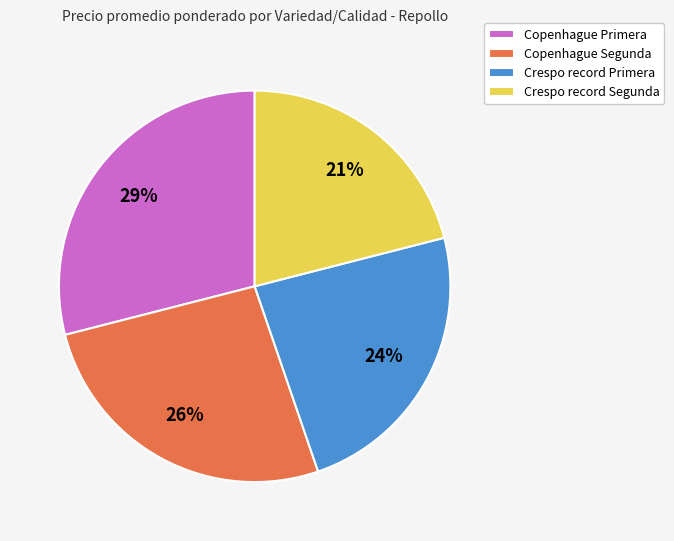

Which slice is the smallest?

Crespo record Segunda